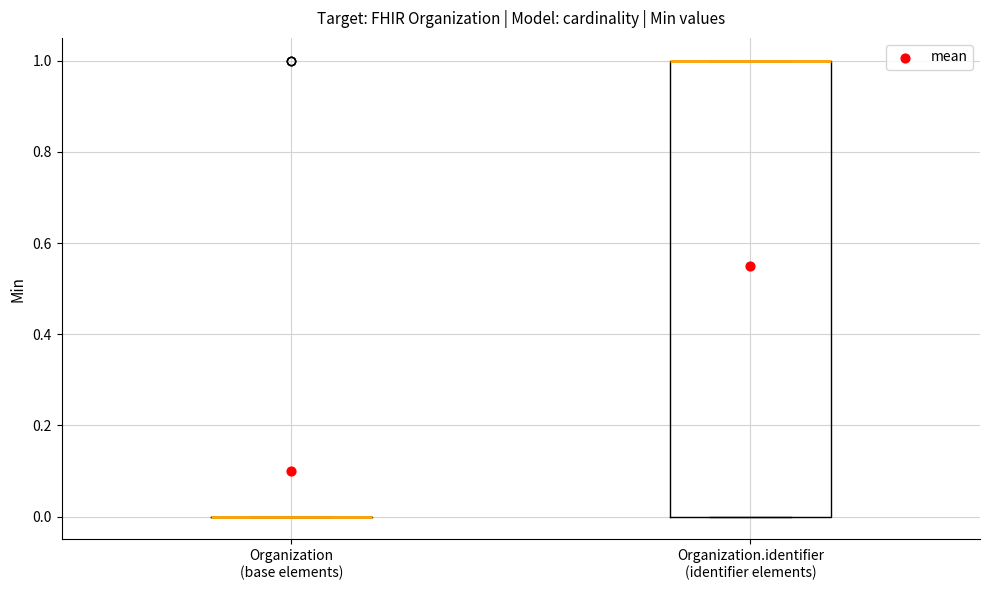

Comparing the boxes themselves (not the whiskers), which one is the tallest?

Organization.identifier (identifier elements)